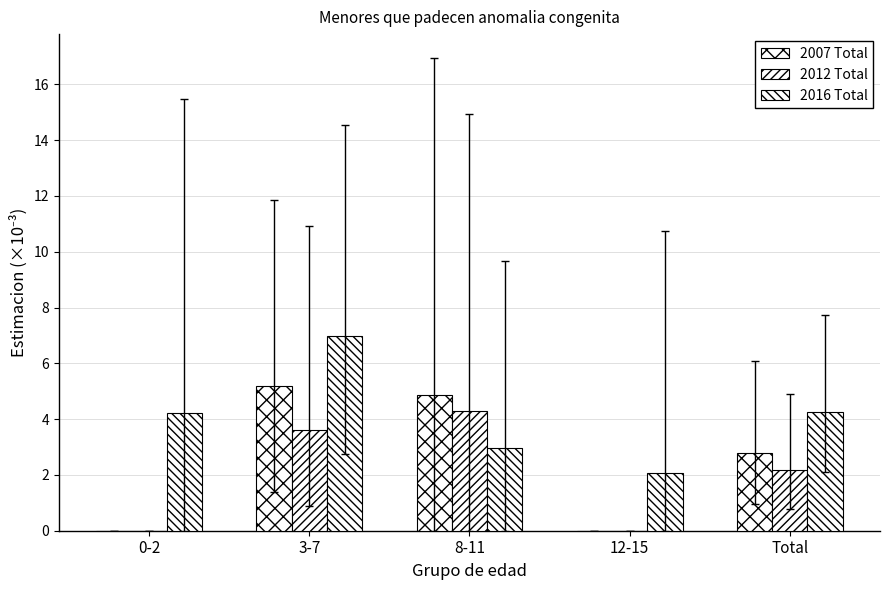

Count the number of categories in the chart.

5